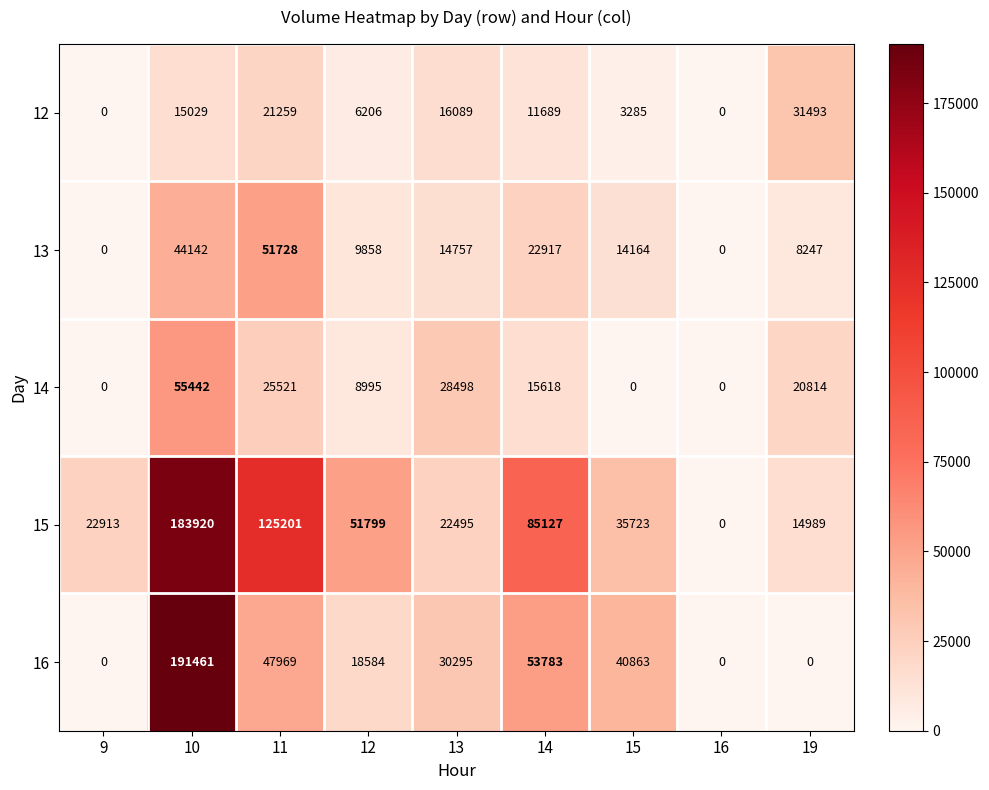

Rank the series by their maximum value, from highest to lowest.

16, 15, 14, 13, 12